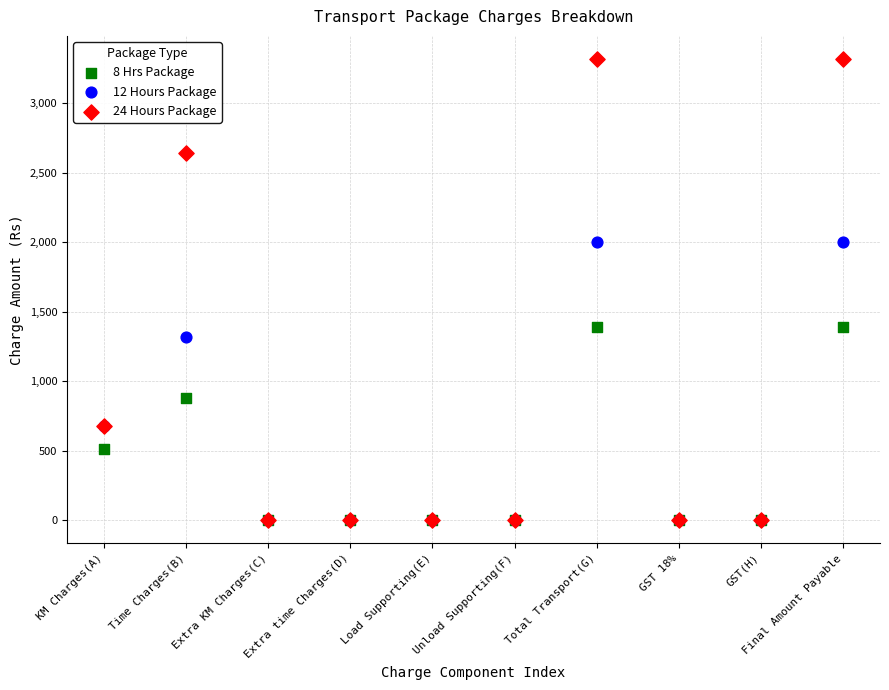

What are all the series names shown in the legend?

8 Hrs Package, 12 Hours Package, 24 Hours Package